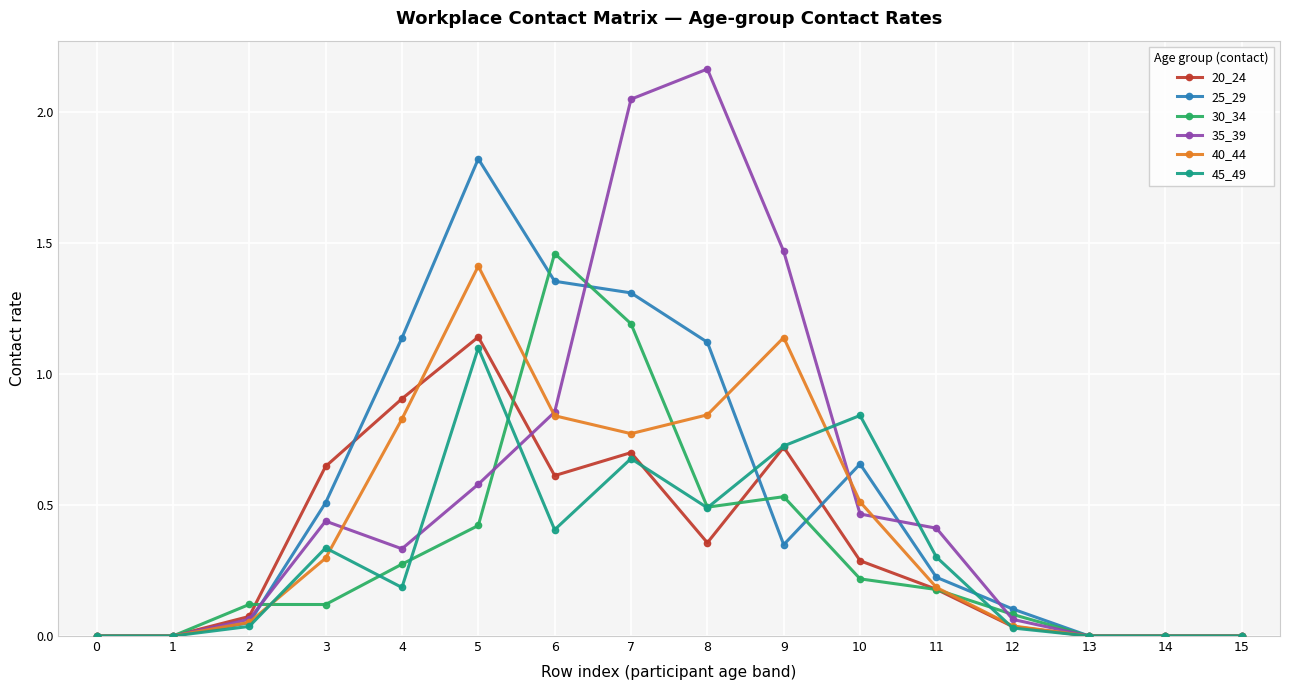

At which label is 35_39 closest to 1?

6